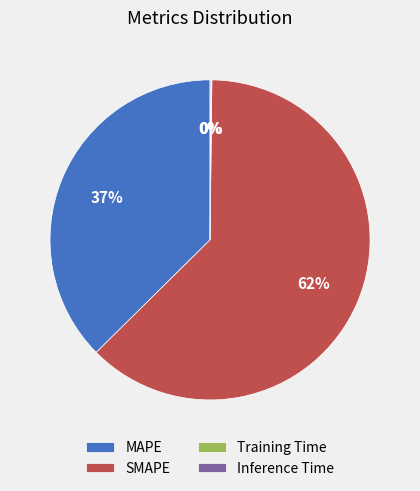

Which slice represents more than half of the pie?

SMAPE